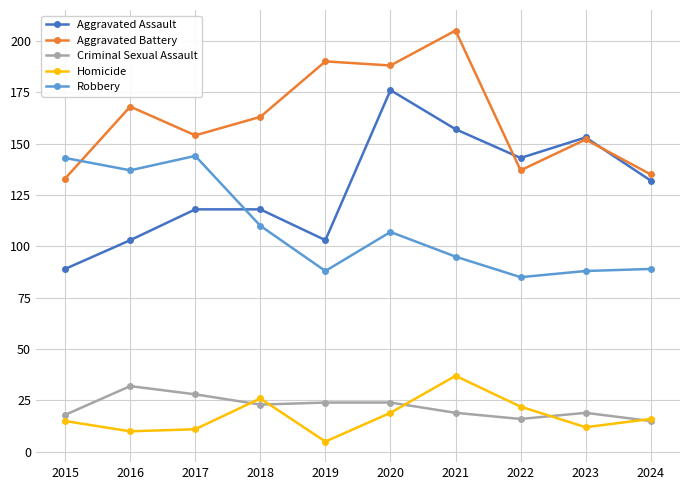

Is it true that Homicide equals 10 at 2016?

True